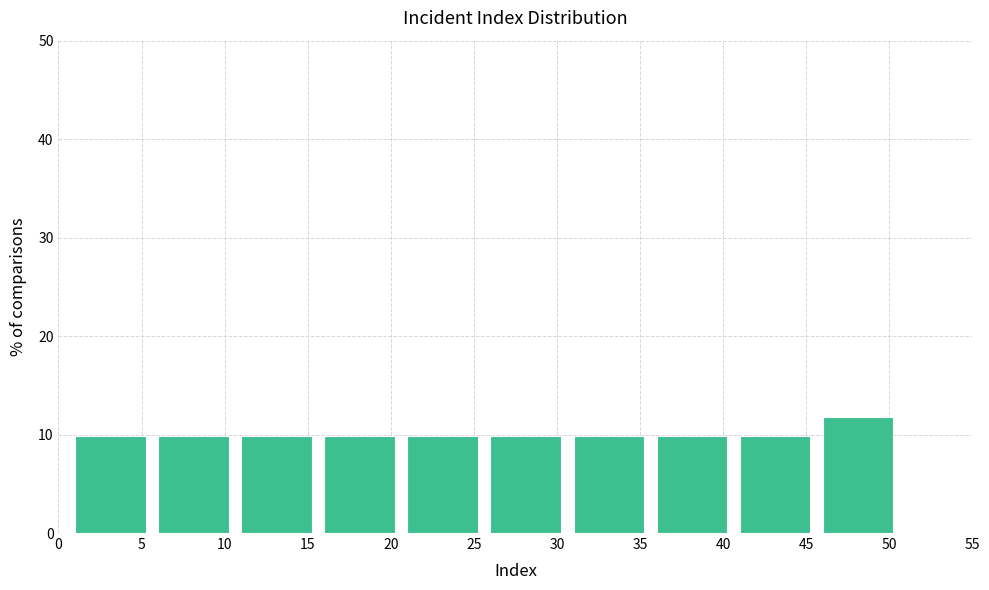

Which range on the x-axis has the tallest bar?

46 to 51